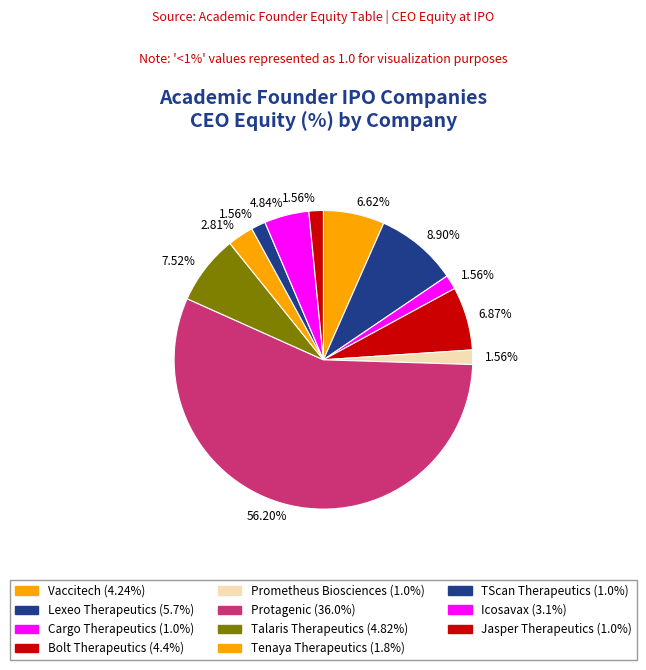

To the nearest percent, what is the difference between the largest and smallest slice percentages?

55%